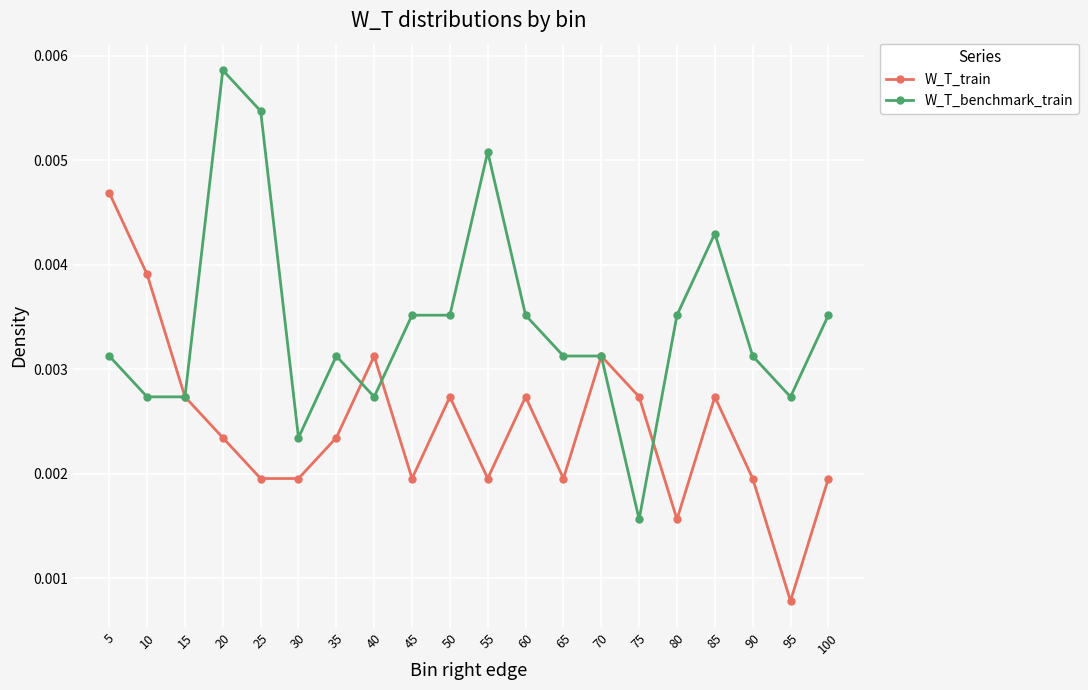

Rank the series by their maximum value, from lowest to highest.

W_T_train, W_T_benchmark_train